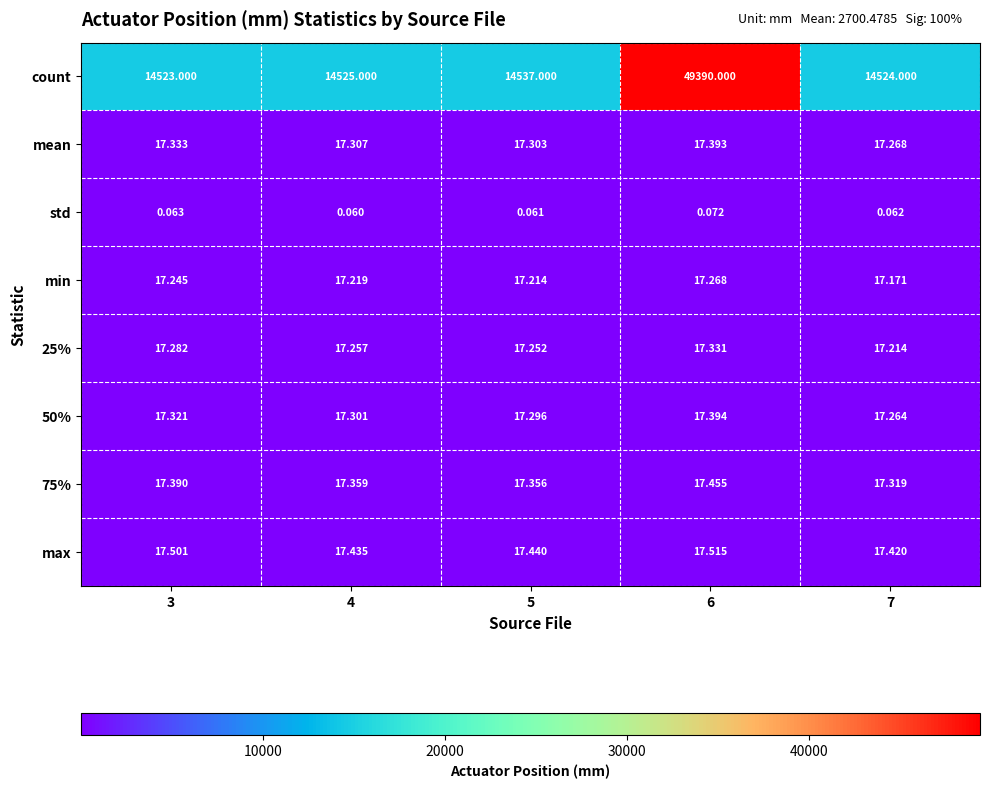

What is the difference between the highest and lowest values at 6?

49389.9